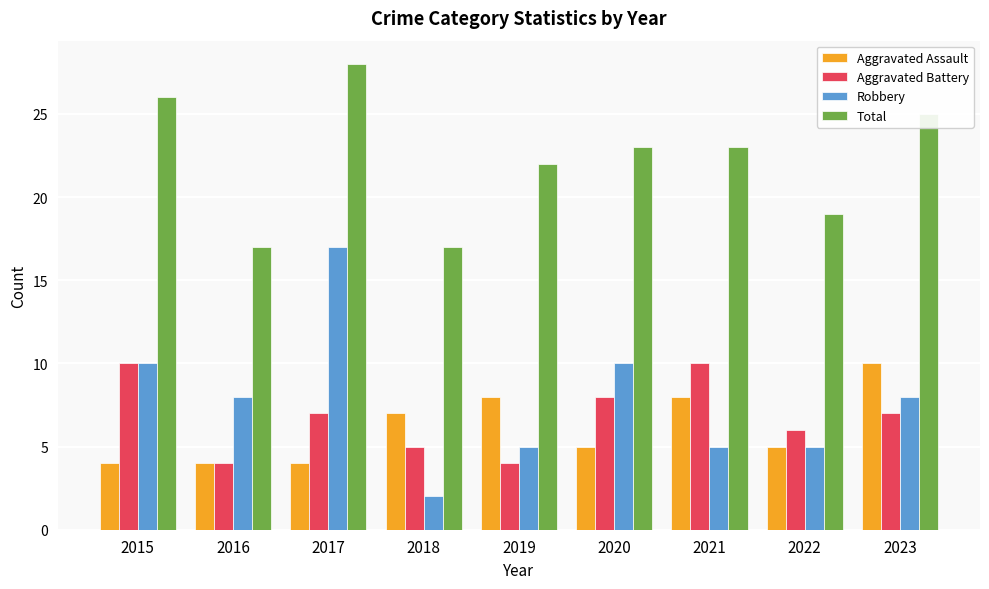

Count the number of data series in this chart.

4